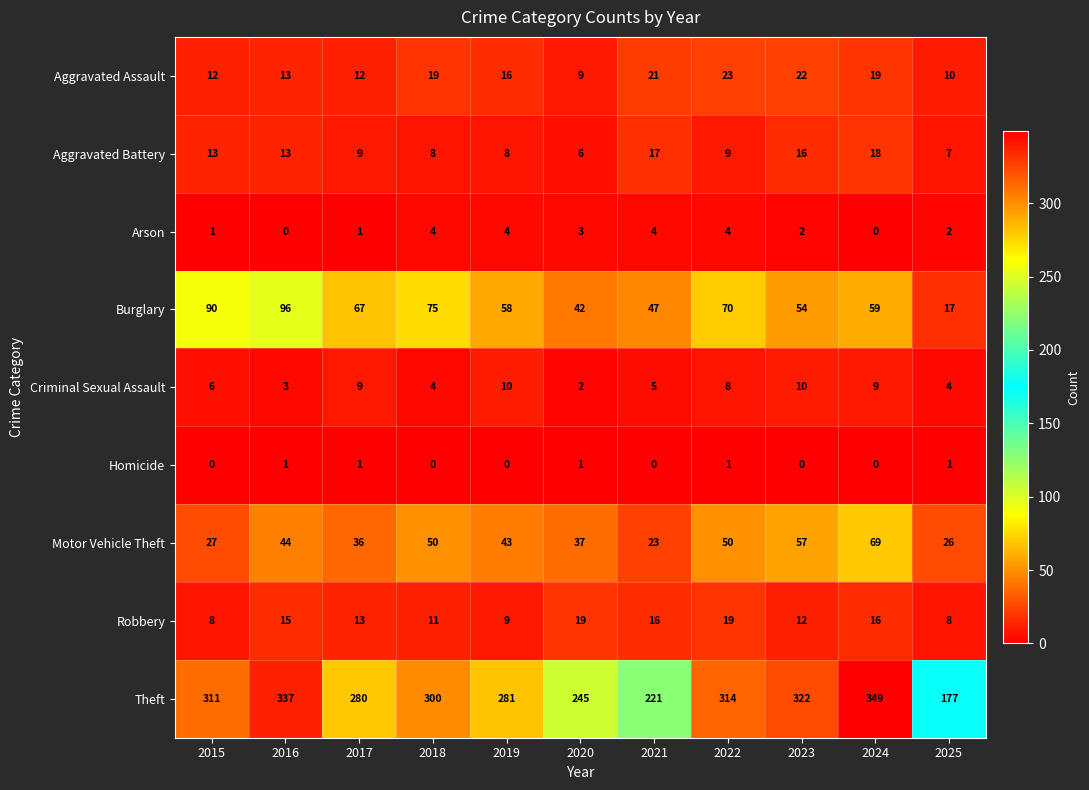

What is the spread (max minus min) of values at 2021?

221